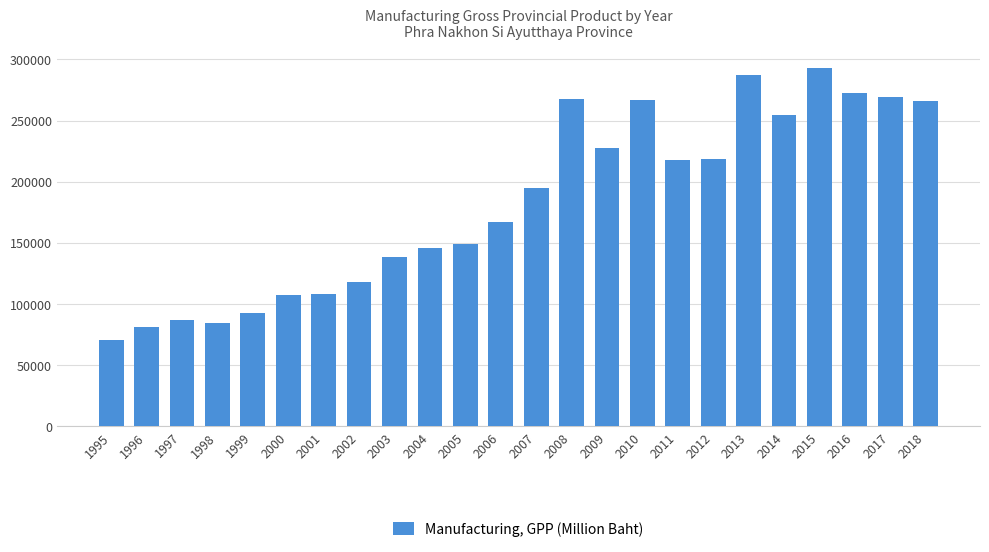

What is the minimum value shown in the chart?

70294